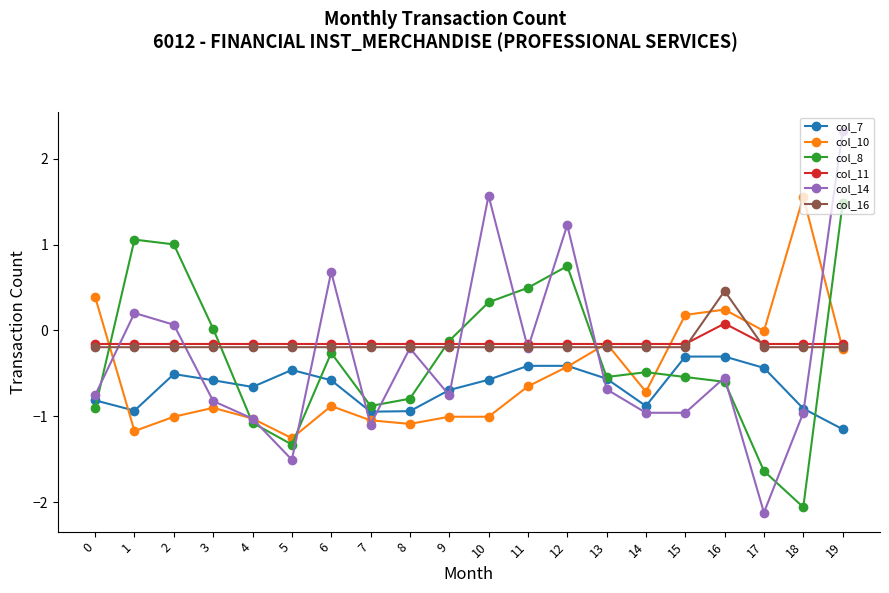

Is it true that col_8 equals 0.7 at 12?

True